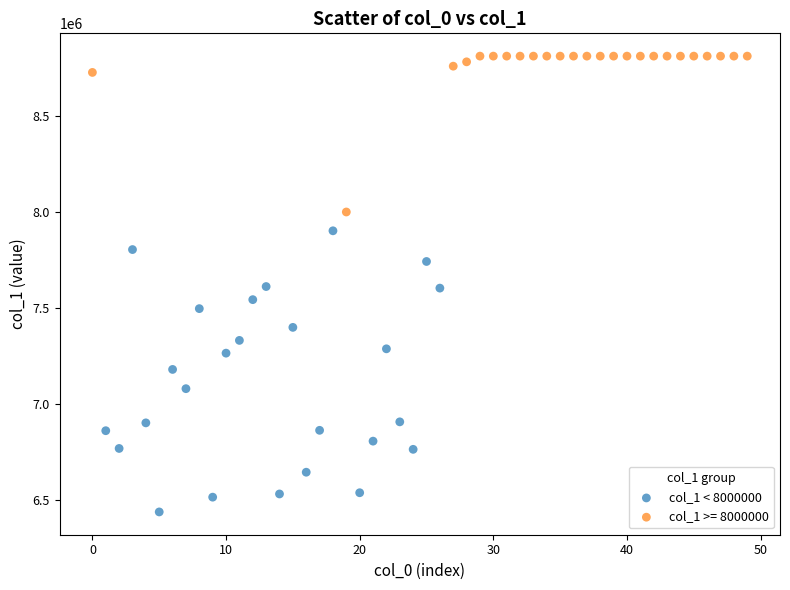

Which series has the largest Y range (max minus min)?

col_1 < 8000000